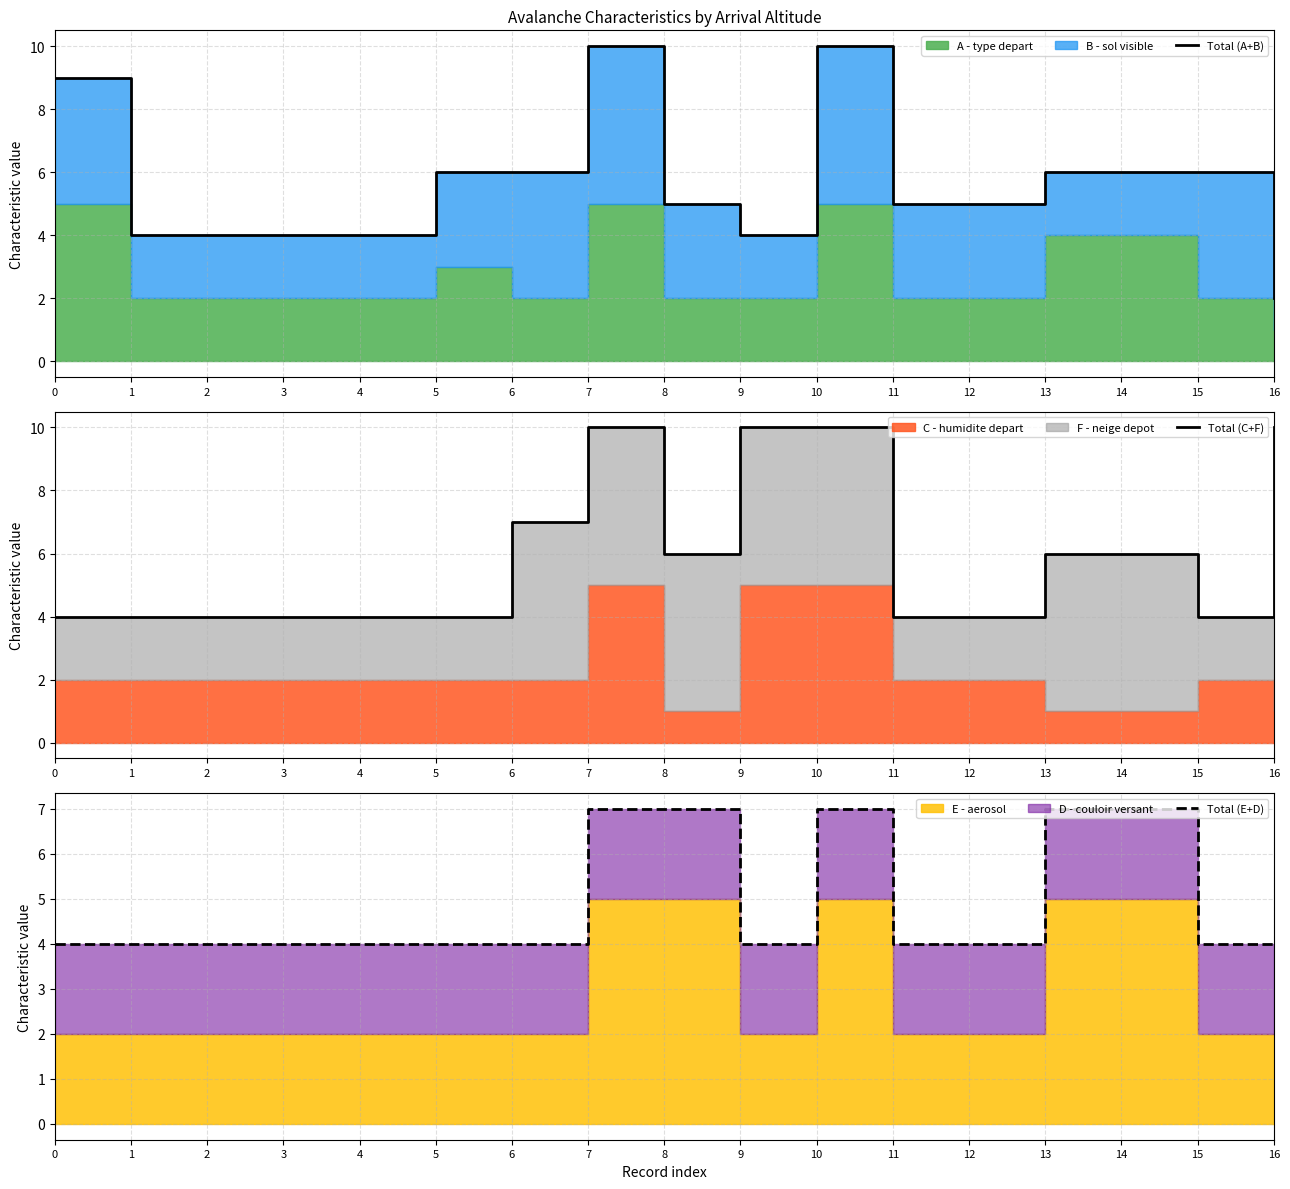

Count the Total (E+D) values in the range 4 to 7.

17